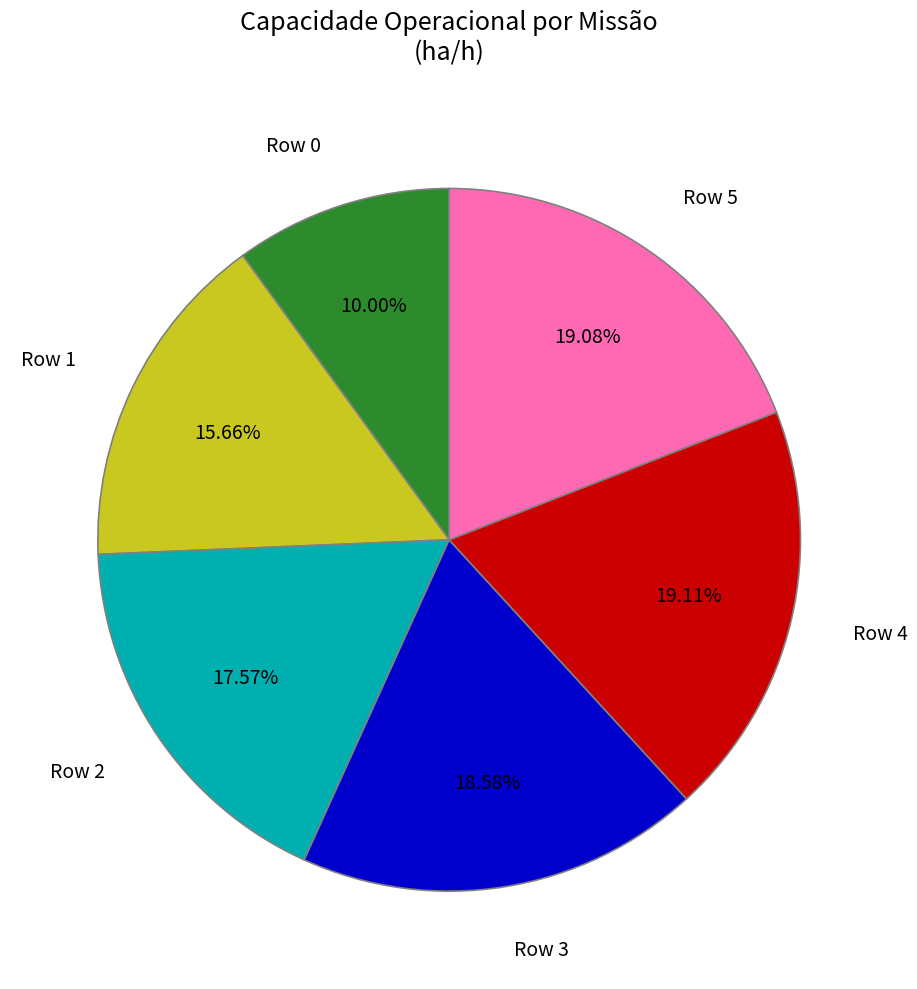

To the nearest percent, what is the combined percentage of Row 3 and Row 2?

36%